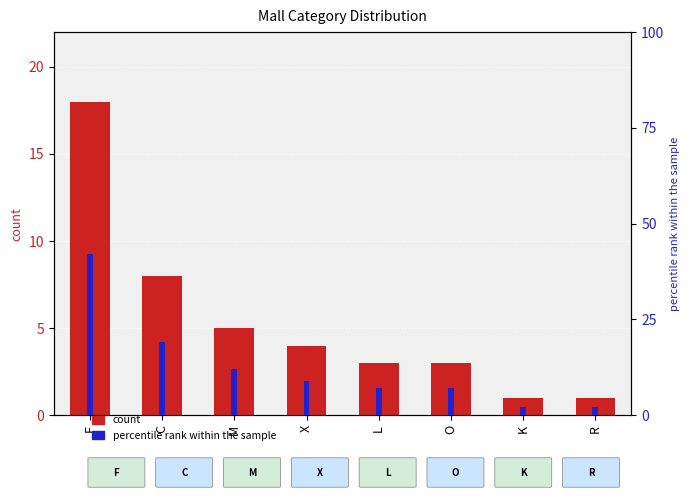

What is the average value of the percentile rank within sample series?

12